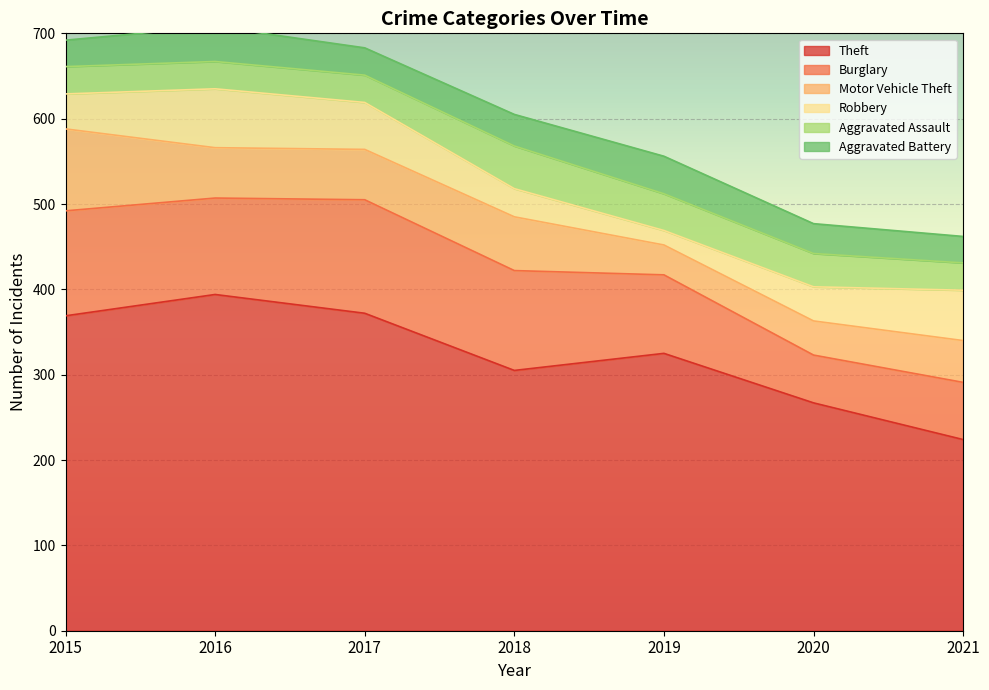

What is the total value across all series at 2019?

556